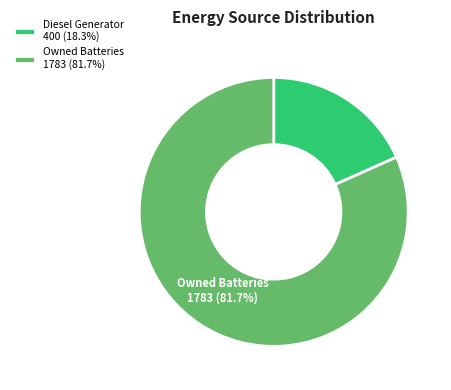

Does any single category account for the majority?

Yes